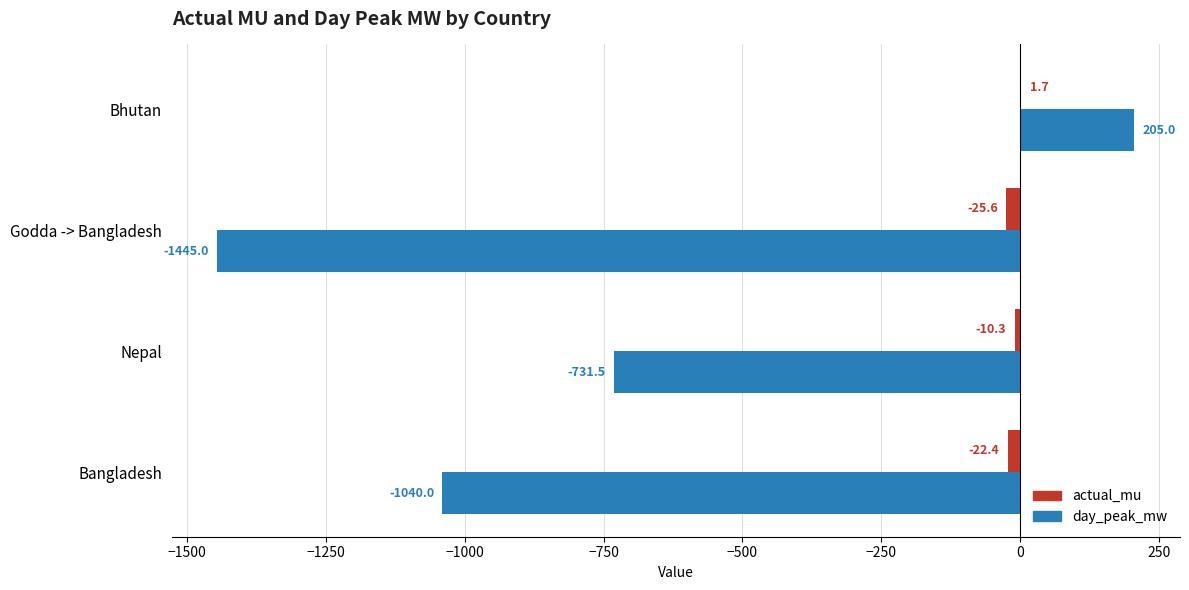

What is the approximate value of actual_mu at Bangladesh?

-22.4